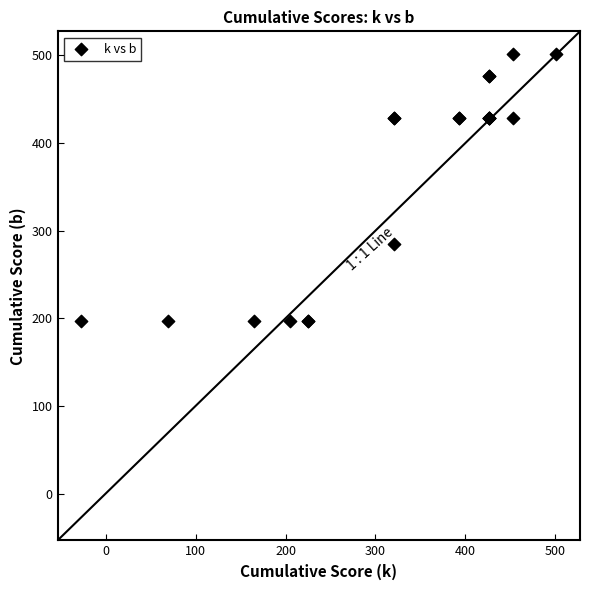

What Y value in the scatter plot is closest to 349?

285